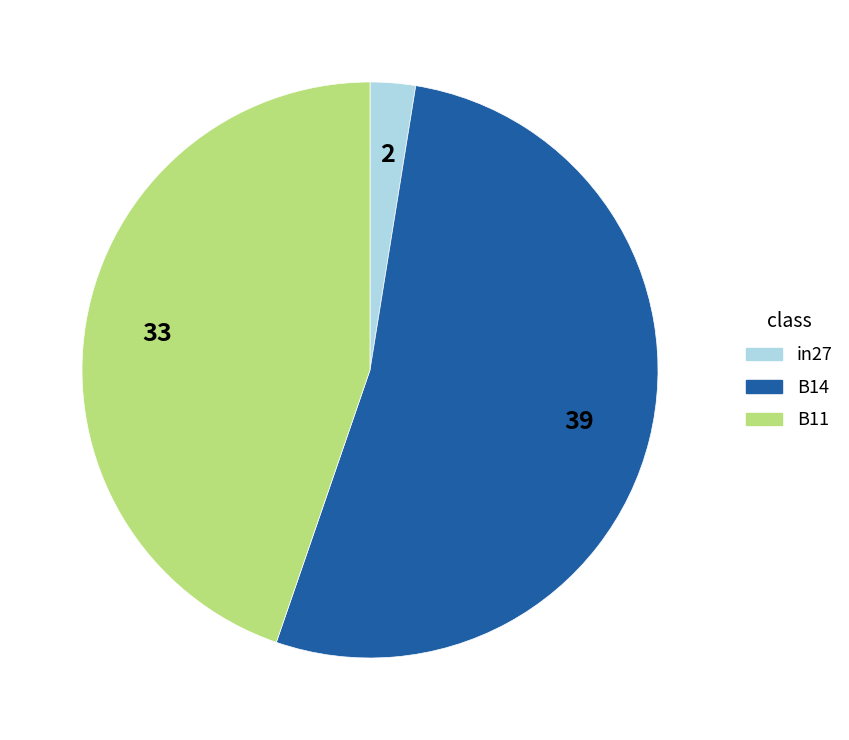

How many slices are in this pie chart?

3